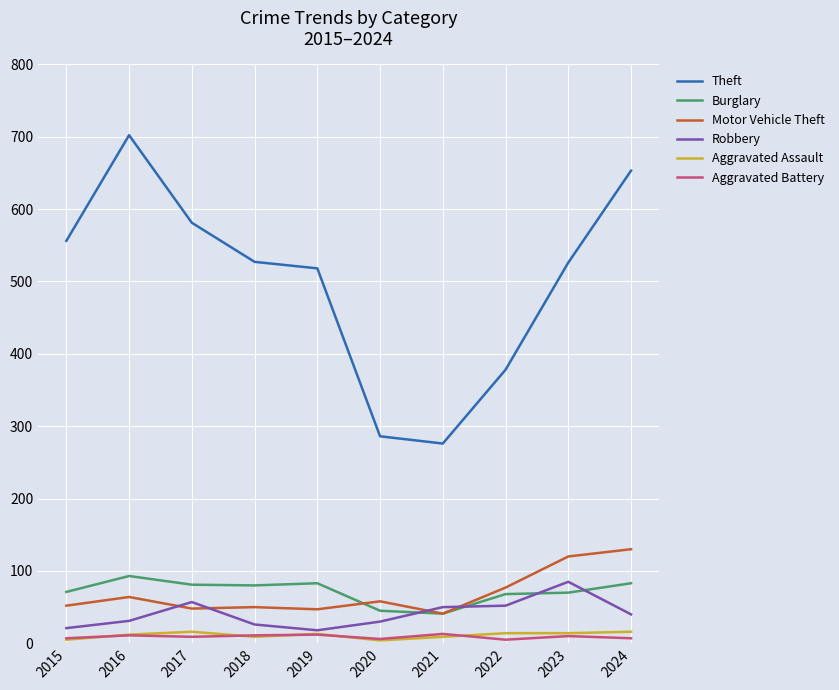

Where is the first local minimum for Theft?

2021